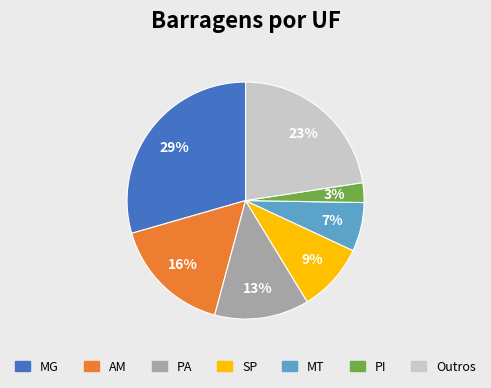

Is there a majority slice in this chart?

No